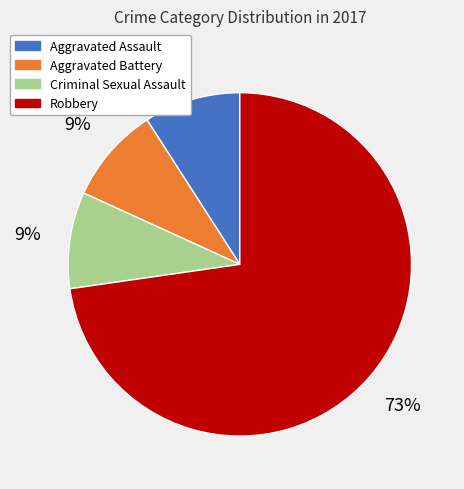

To the nearest percent, what percentage of the pie is Criminal Sexual Assault?

9%